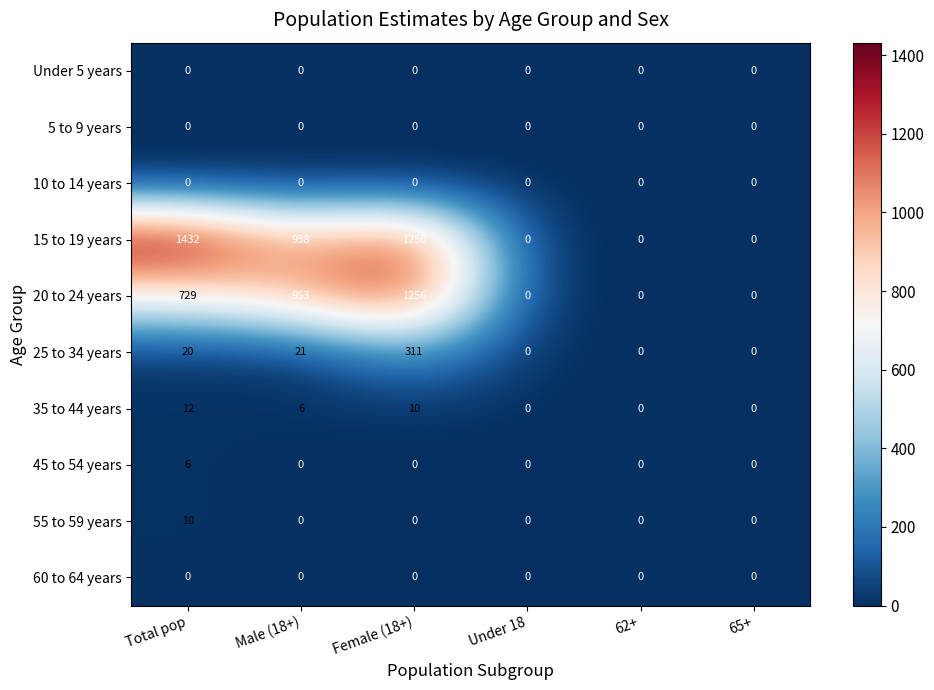

The value of 35 to 44 years at Total pop is 12. True or false?

True